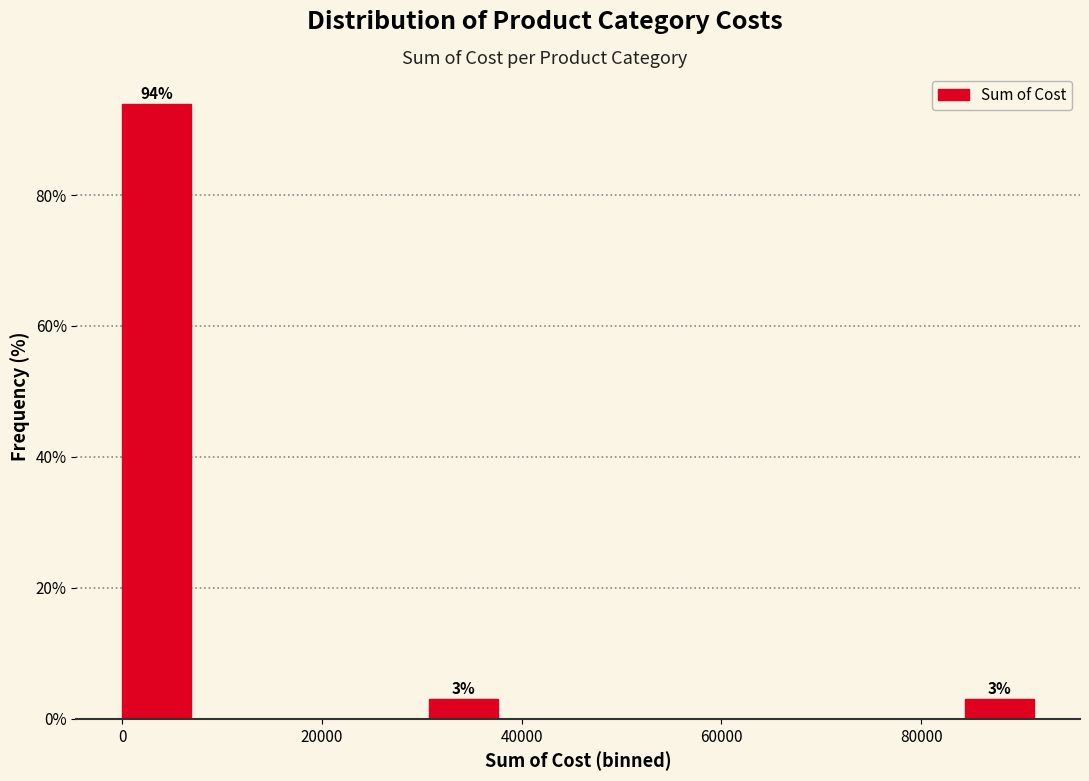

Read against the x-axis, roughly where is the centre of the tallest bar?

4000